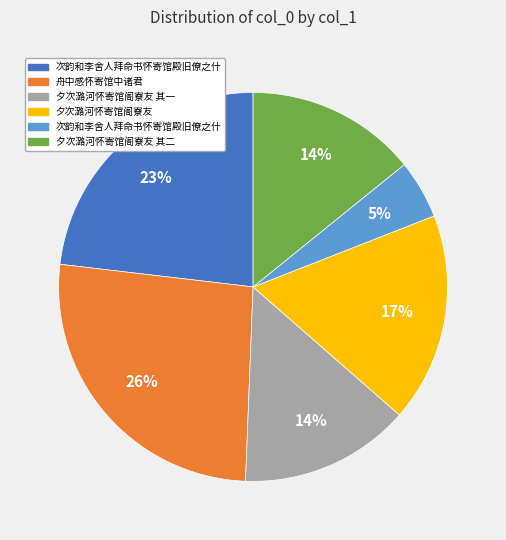

To the nearest percent, what is the average slice percentage?

17%